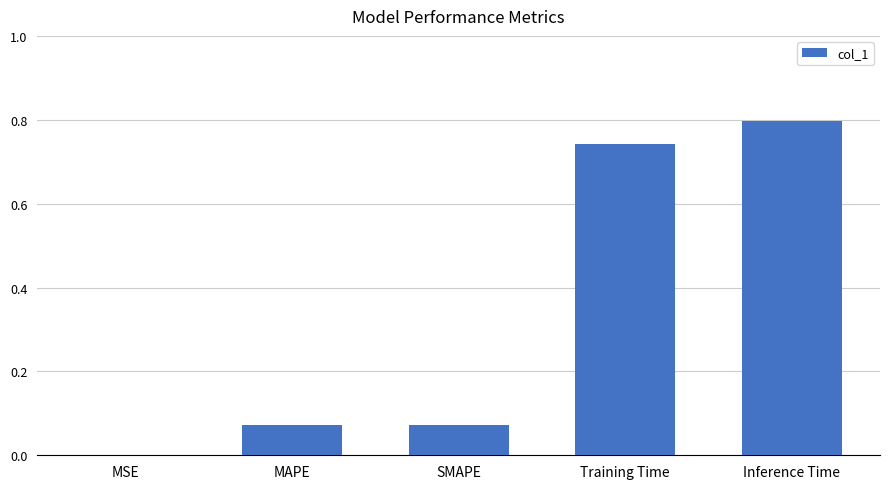

What is the maximum value shown in the chart?

0.8